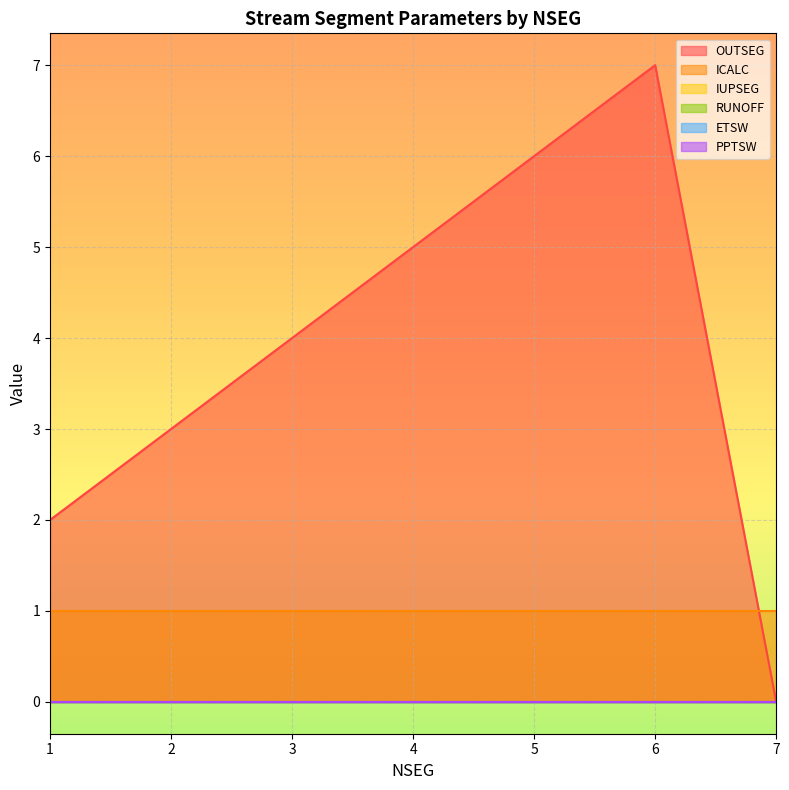

Reading right to left, list all the values displayed in this chart.

OUTSEG: 0	7	6	5	4	3	2
ICALC: 1	1	1	1	1	1	1
IUPSEG: 0	0	0	0	0	0	0
RUNOFF: 0	0	0	0	0	0	0
ETSW: 0	0	0	0	0	0	0
PPTSW: 0	0	0	0	0	0	0